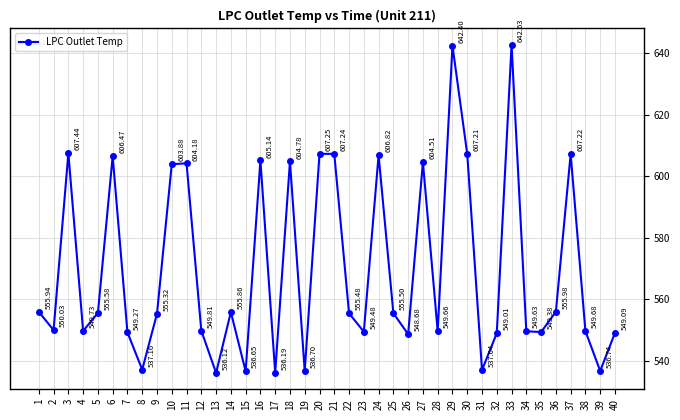

What is the value of the 16th point from the left?

605.1